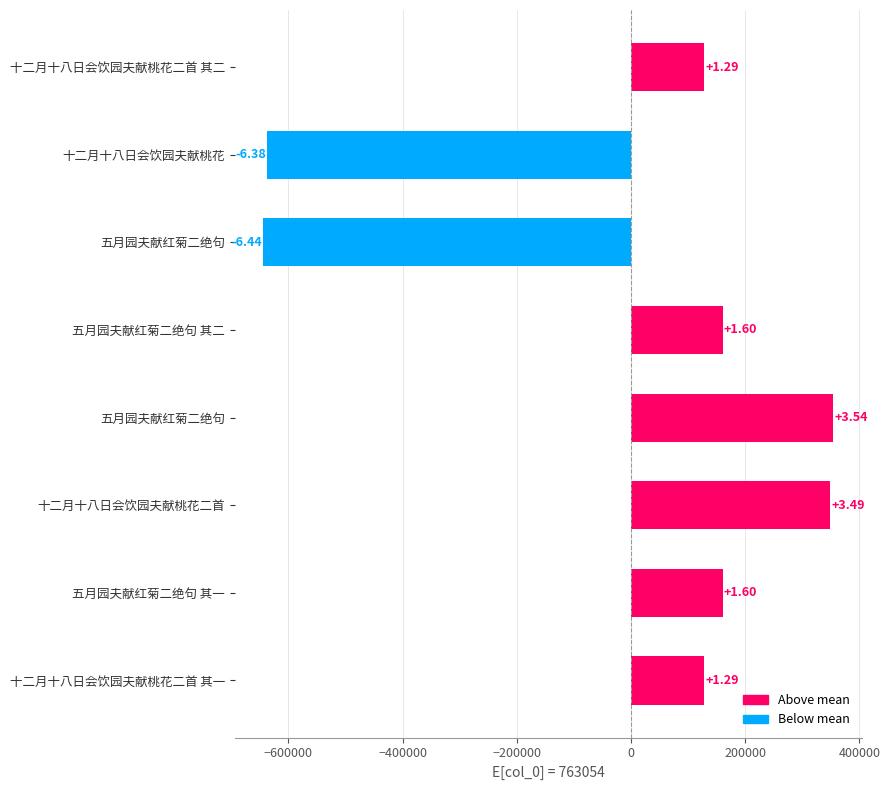

How many bars are there in total?

8